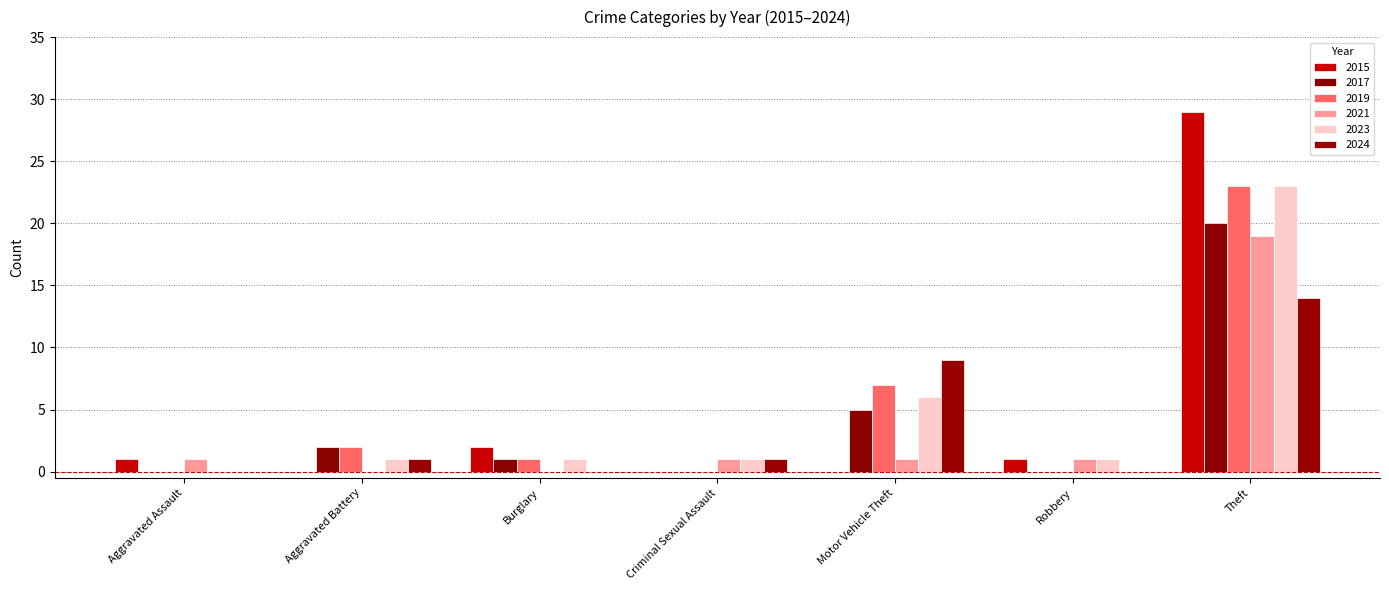

Between Burglary and Criminal Sexual Assault, which series saw the biggest shift?

2015